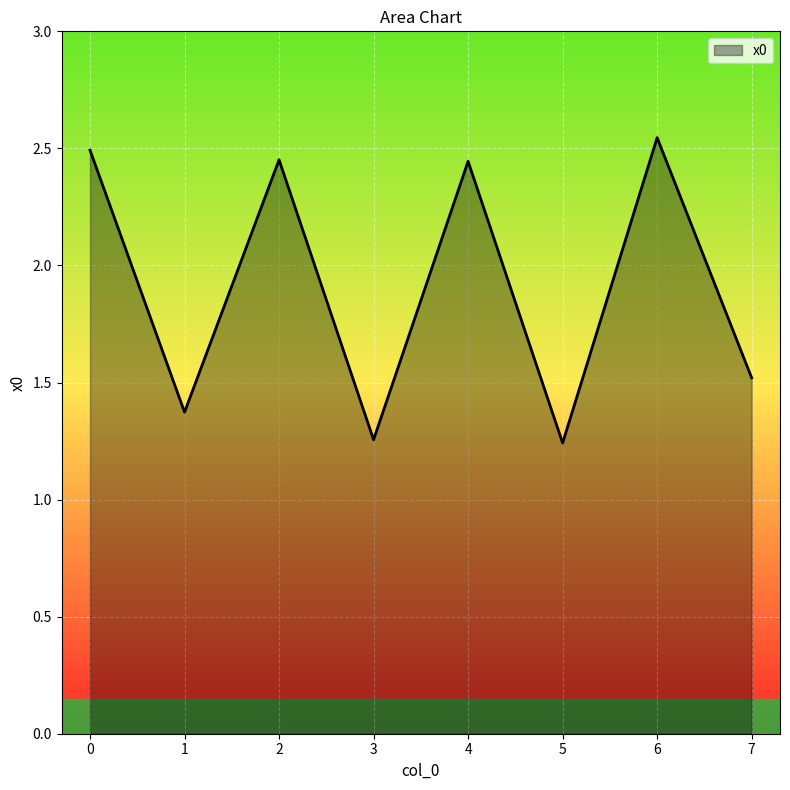

Is it true that the value at 1 is 1.4?

True